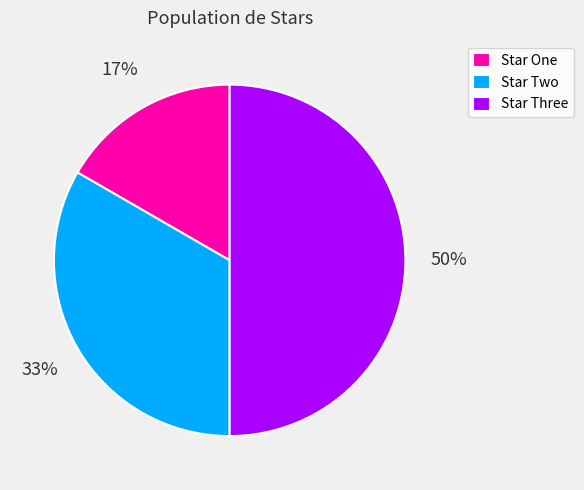

Is Star One the majority of the pie?

No